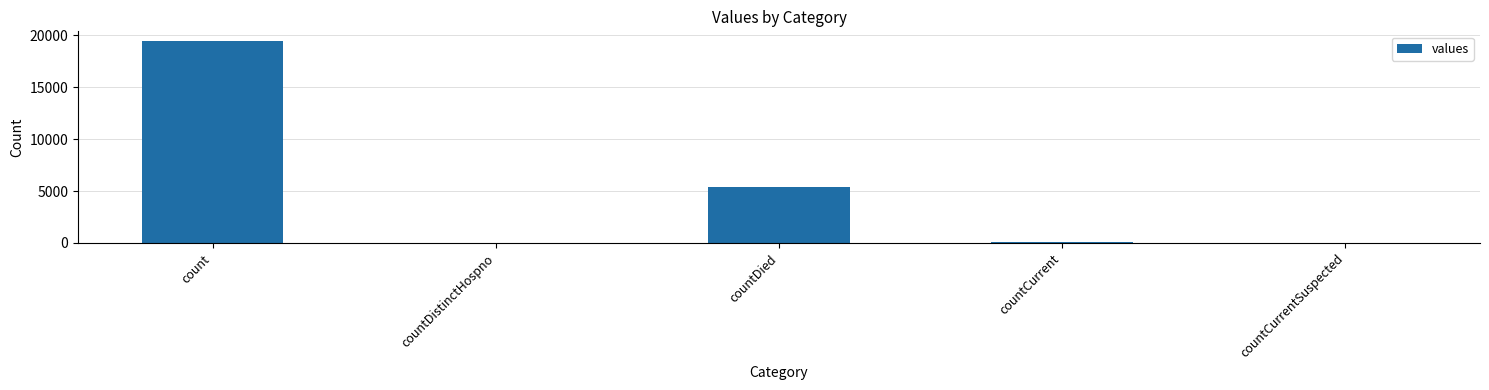

Which category has the highest value across all series?

count